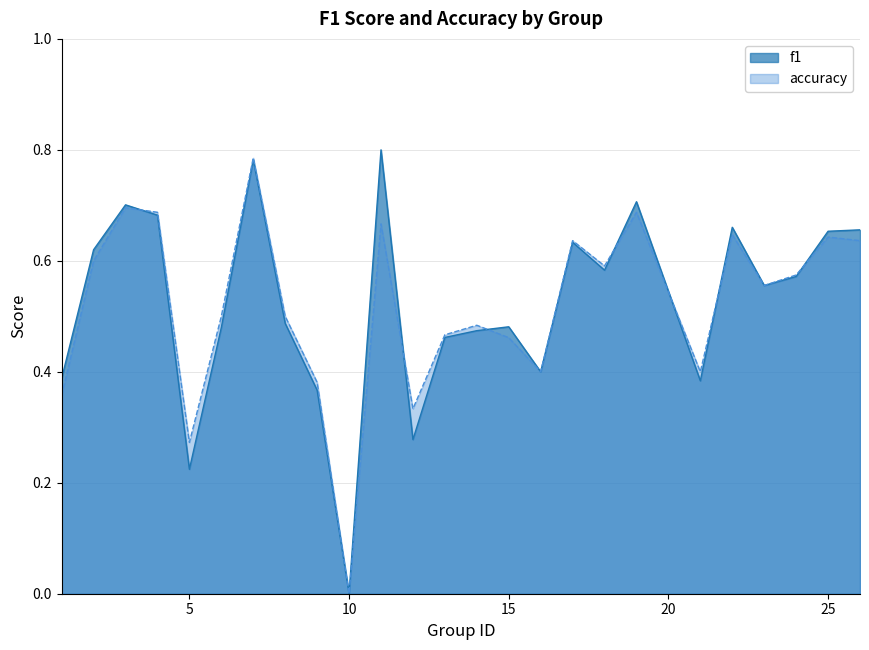

Is it true that accuracy equals 0.4 at 9?

True